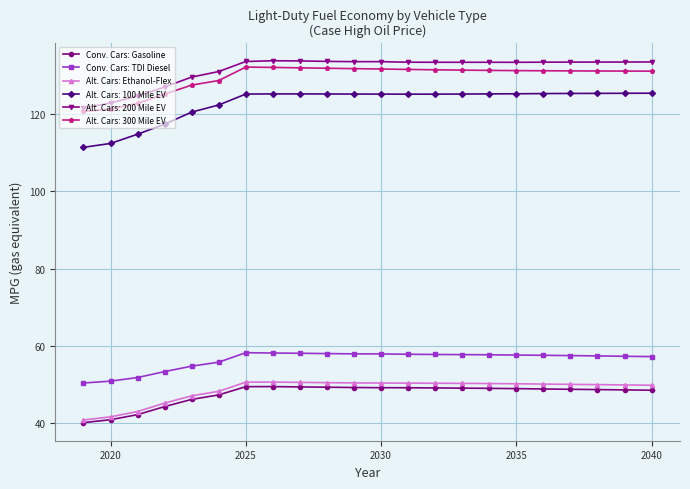

What is the difference between the maximum and minimum values in the Conv. Cars: Gasoline series?

9.3